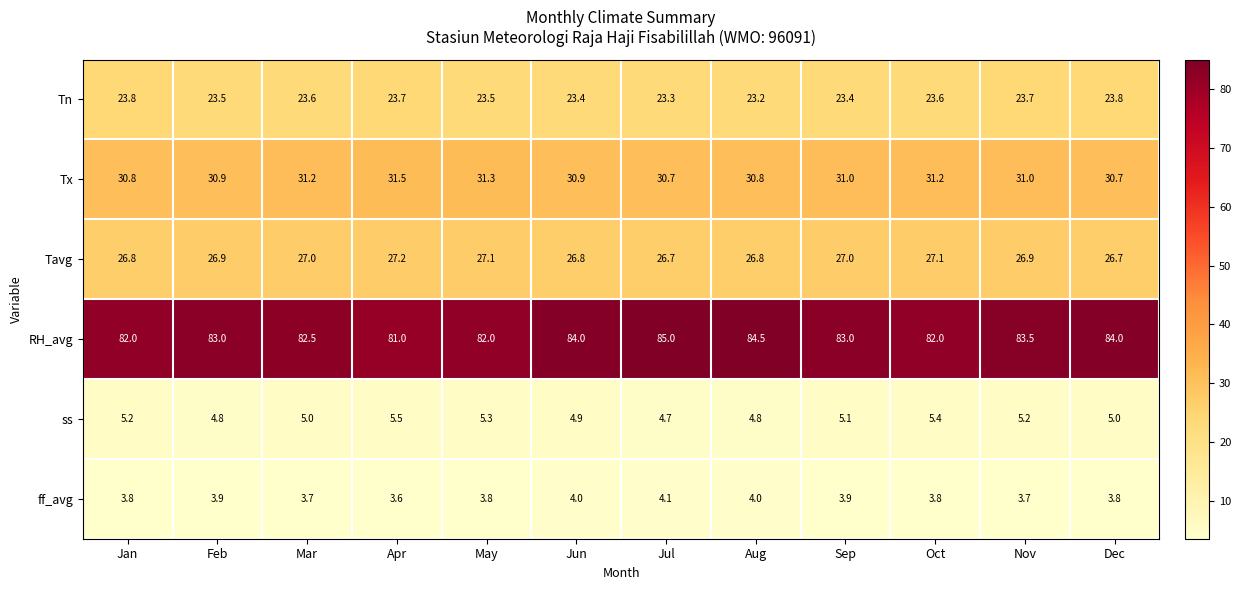

Which label corresponds to the largest value in the chart?

Jul